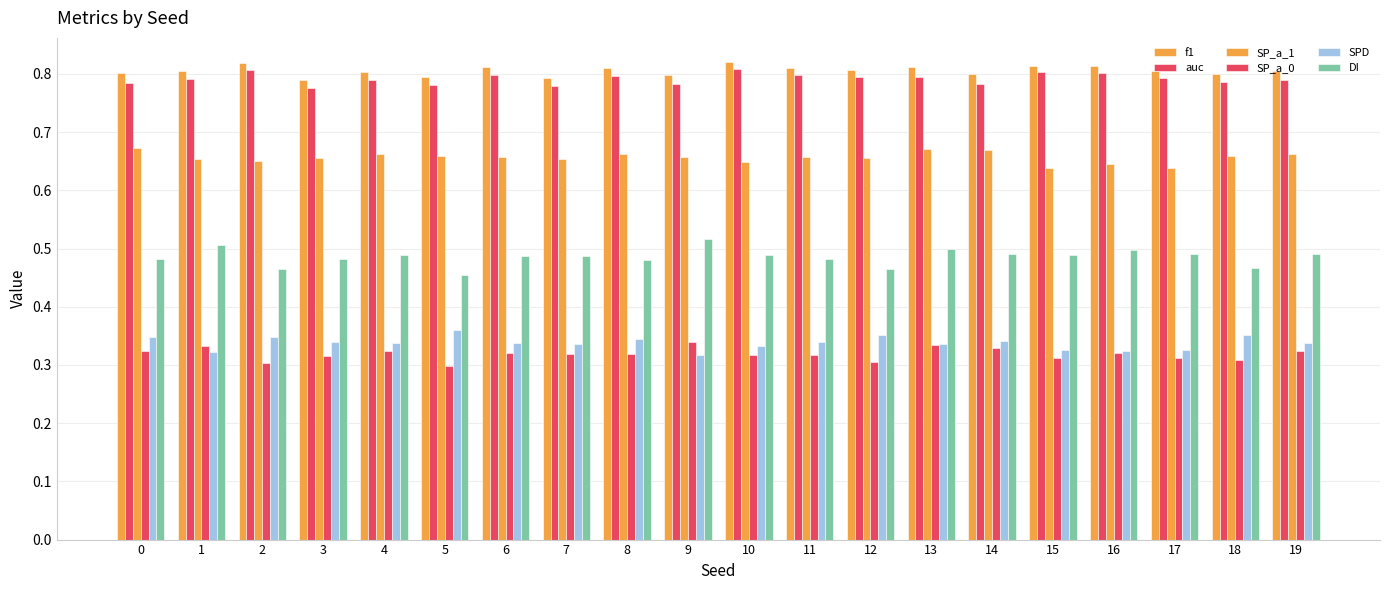

What is the value of the auc bar at the 4th from the left?

0.8